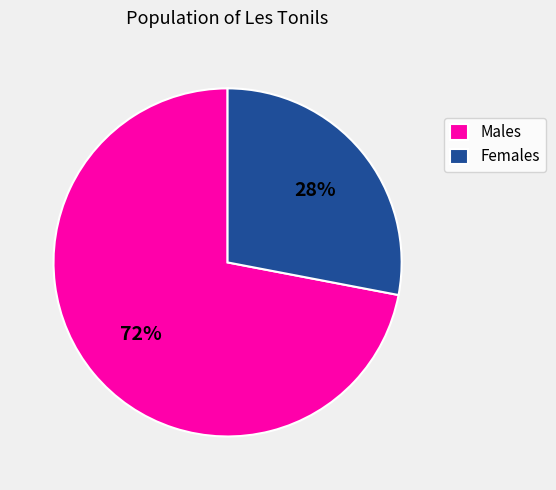

To the nearest percent, what is the difference between the largest and smallest slice percentages?

44%